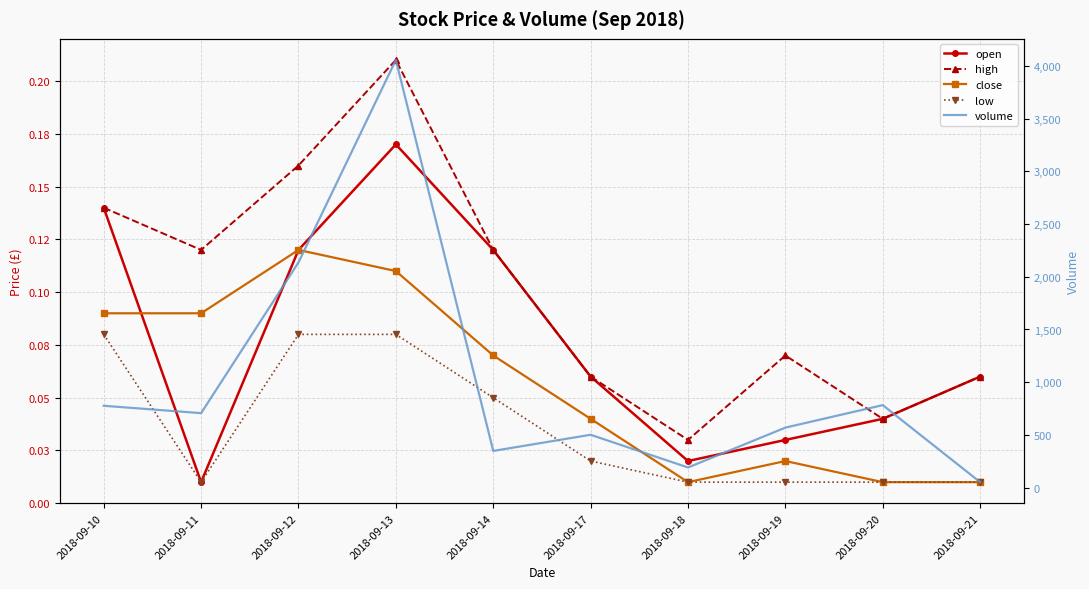

What are all the series names shown in the legend?

open, high, close, low, volume